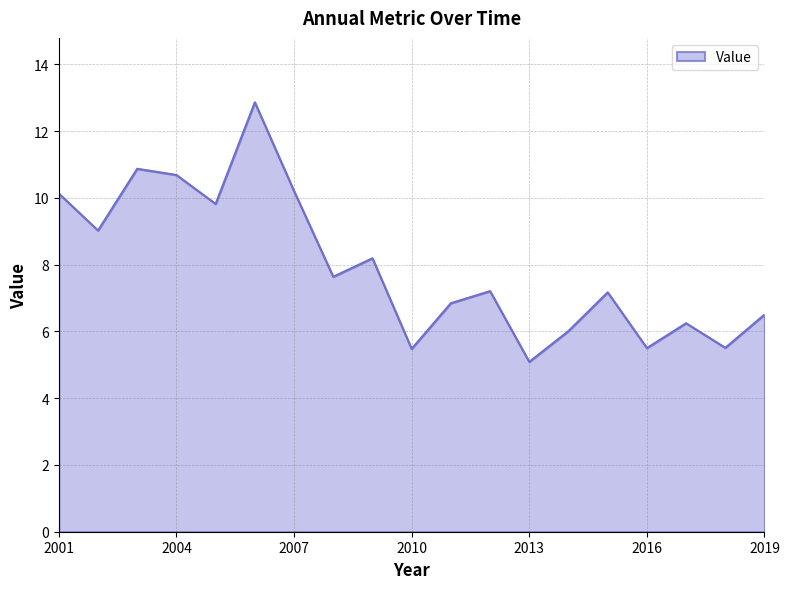

What is the maximum value shown in the chart?

12.9